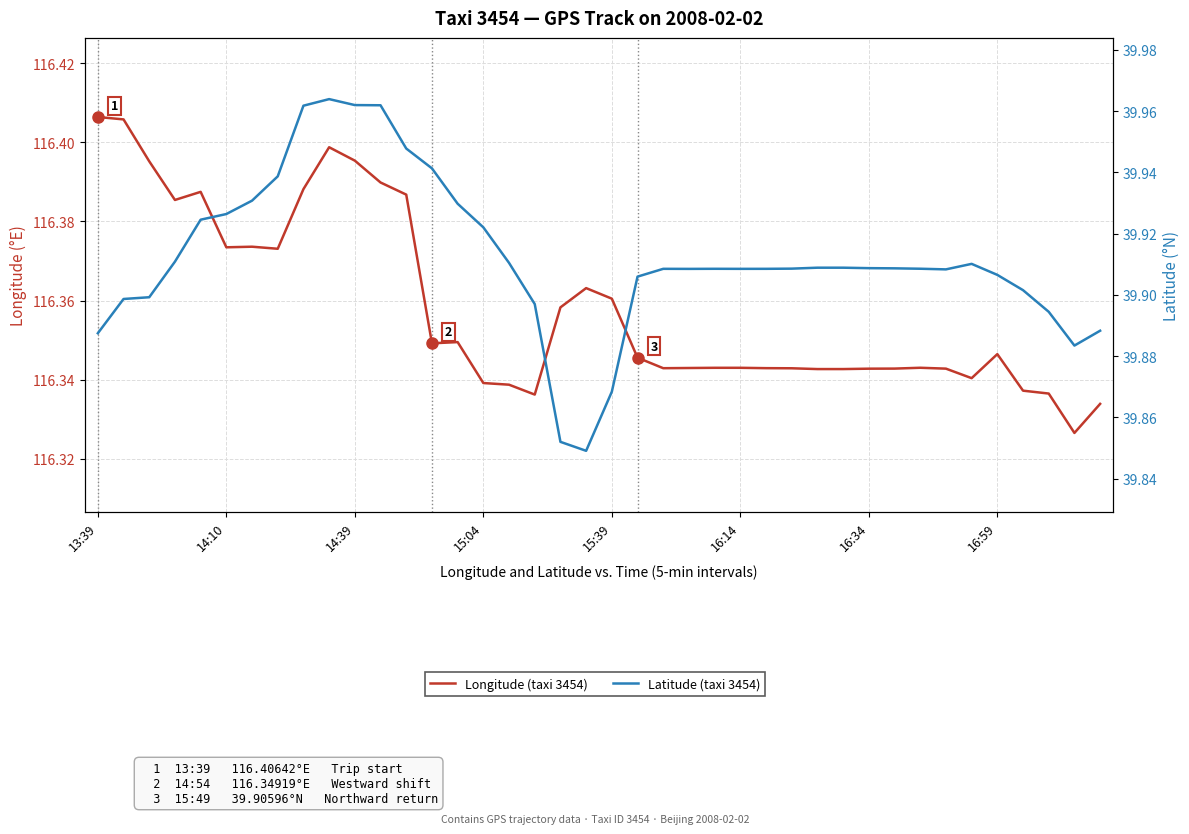

True or false: Latitude (taxi 3454) has more than 1 points higher than both neighbors.

True